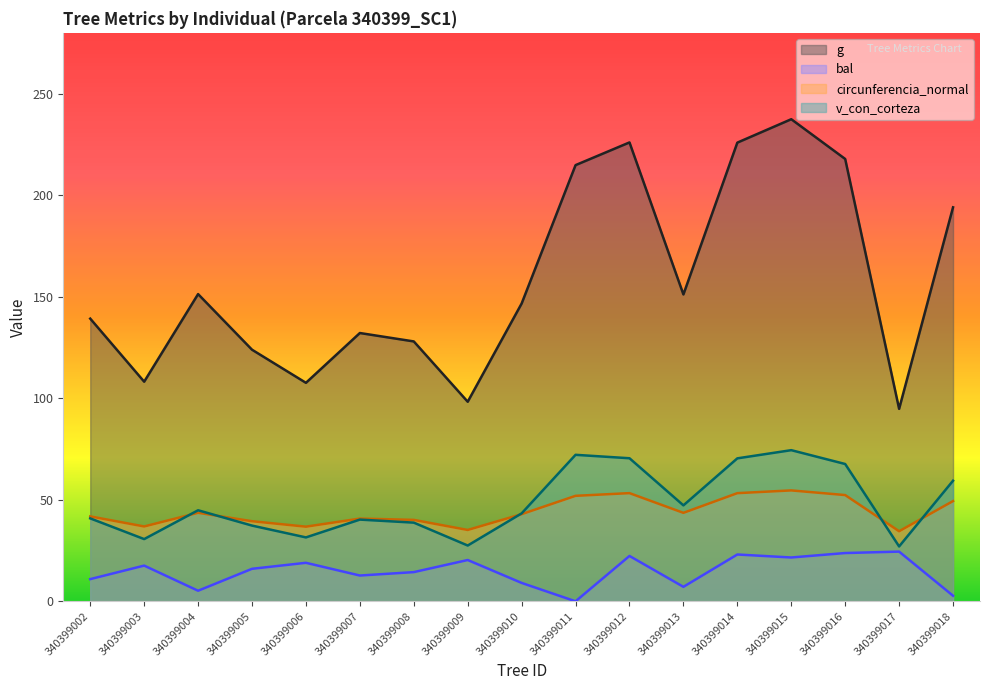

Rank the series at 340399012 from lowest to highest value.

bal, circunferencia_normal, v_con_corteza, g